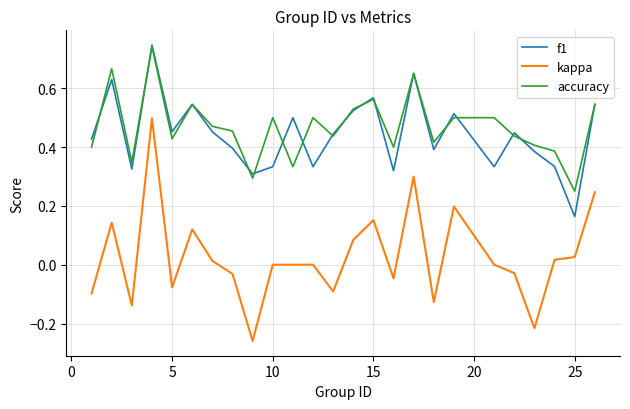

True or false: kappa and accuracy cross at least once.

False